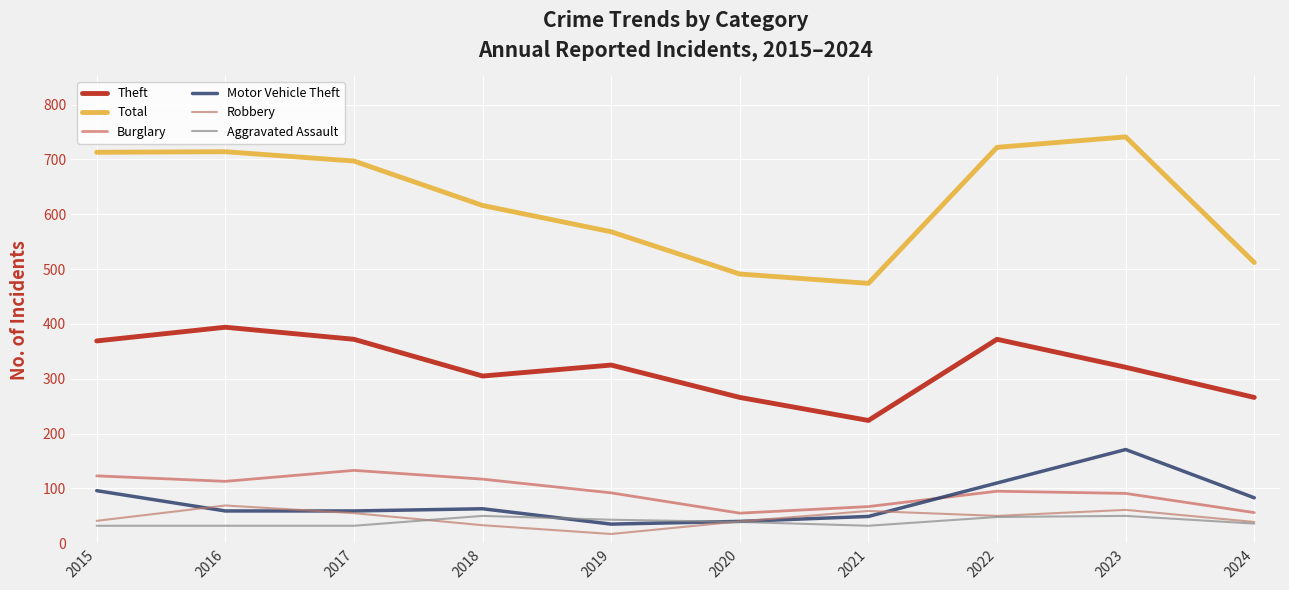

Which category has the highest value in the Aggravated Assault series?

2018